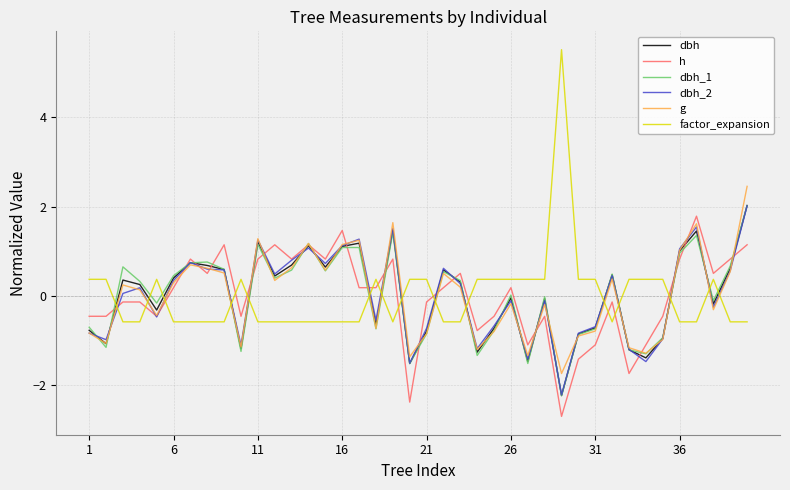

Which series has the widest spread of values?

factor_expansion